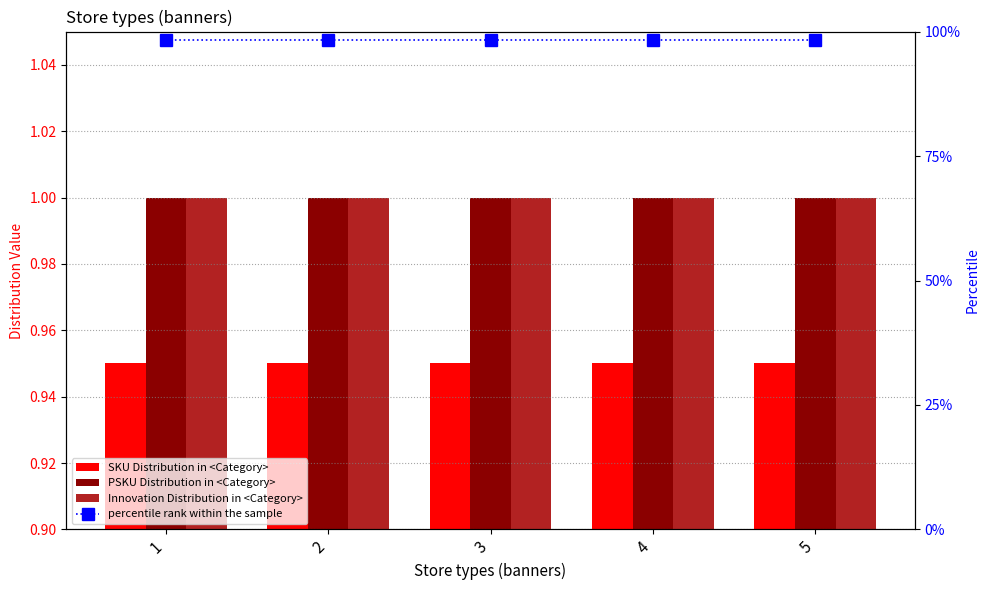

The value of percentile rank within the sample at 1 is 98.3. True or false?

True